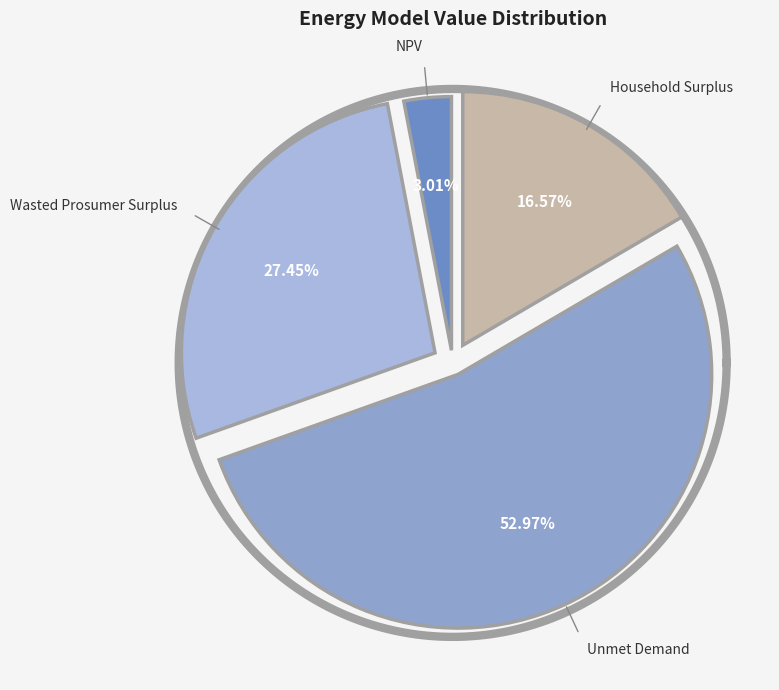

To the nearest percent, what is the difference between the Wasted Prosumer Surplus and Household Surplus slice percentages?

11%